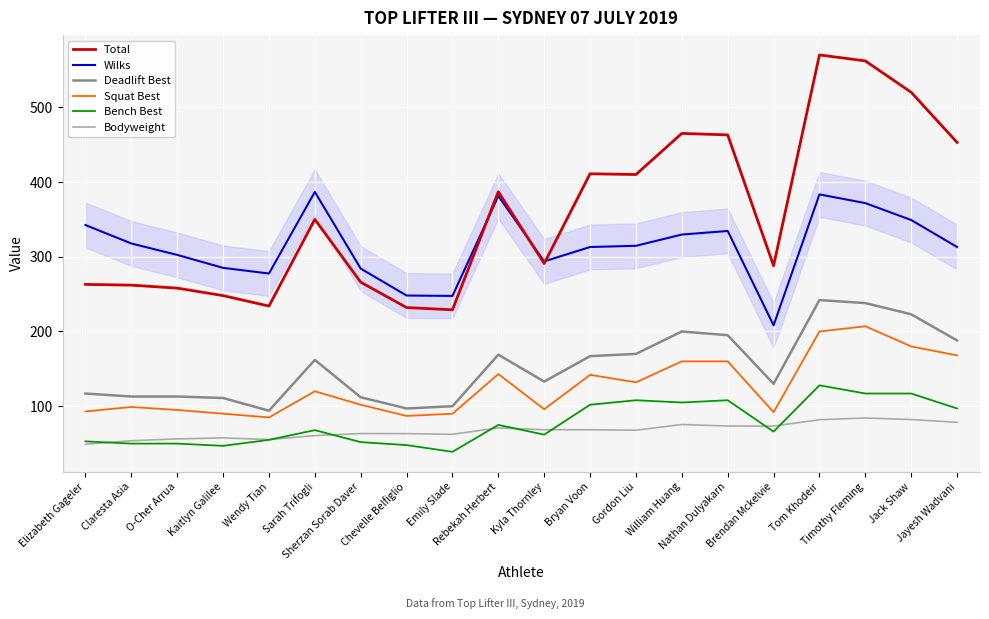

What is the maximum value shown in the chart?

570.0